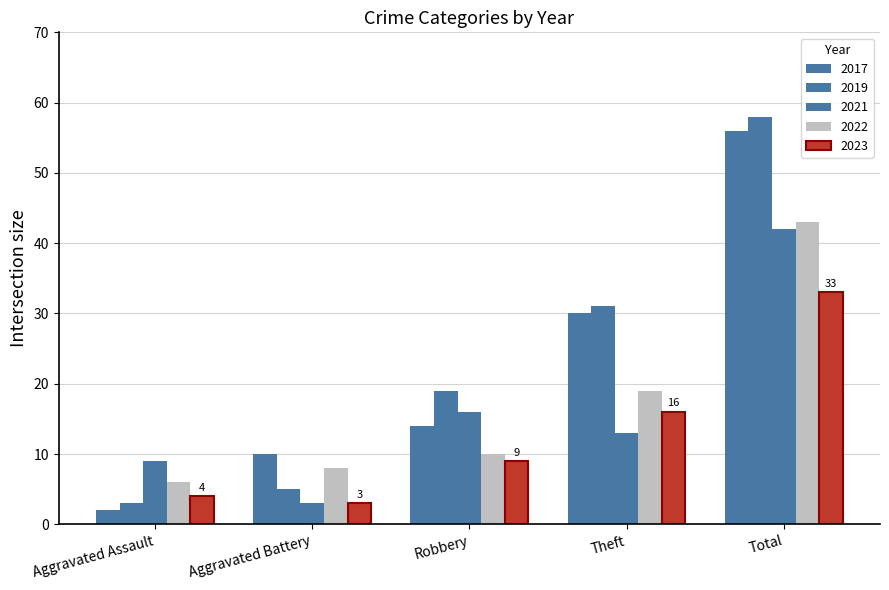

Is the value of 2017 at Aggravated Assault greater than the value of 2019 at Total?

No